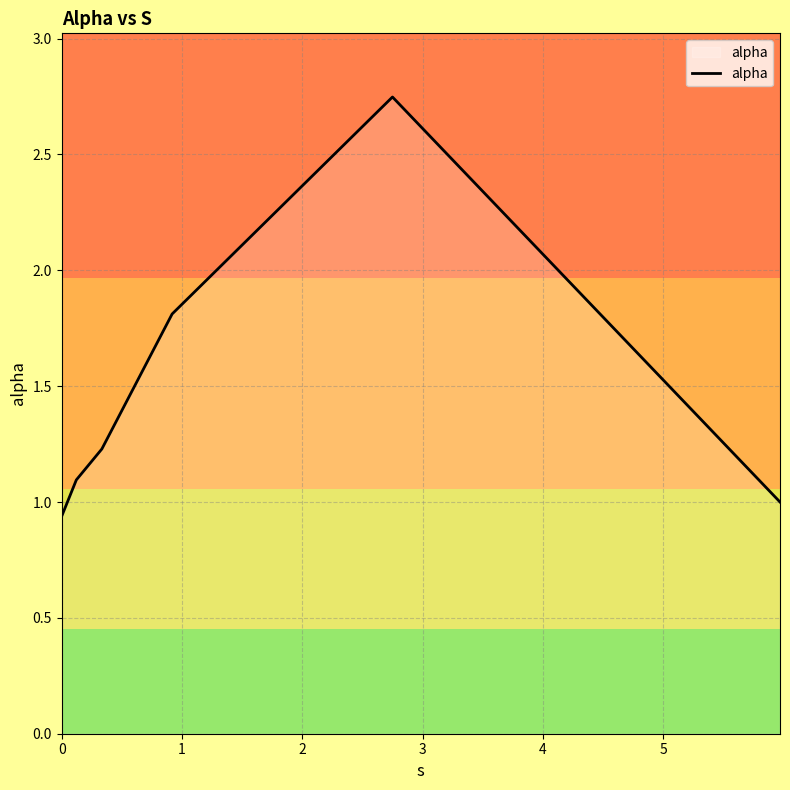

How many categories are shown in the chart?

6